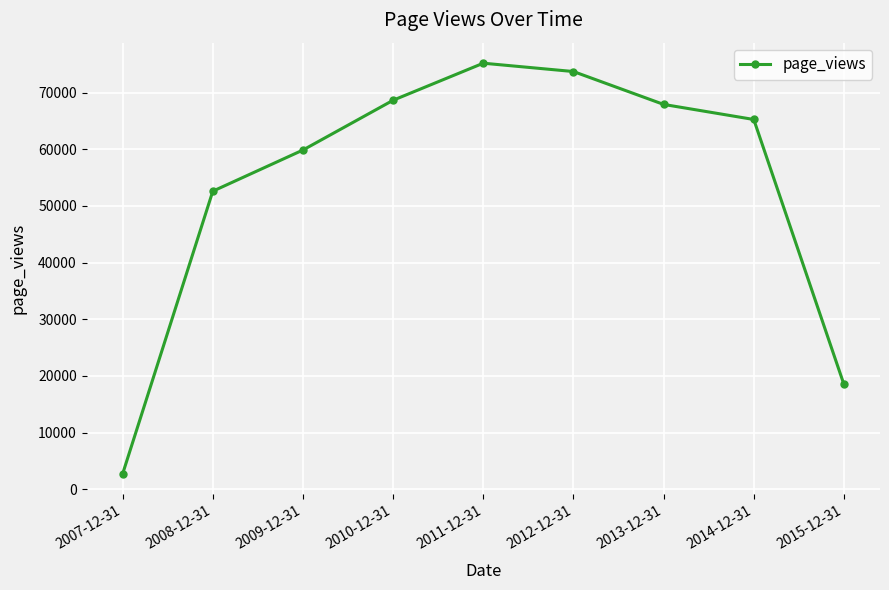

At which category does the chart reach its peak across all series?

2011-12-31